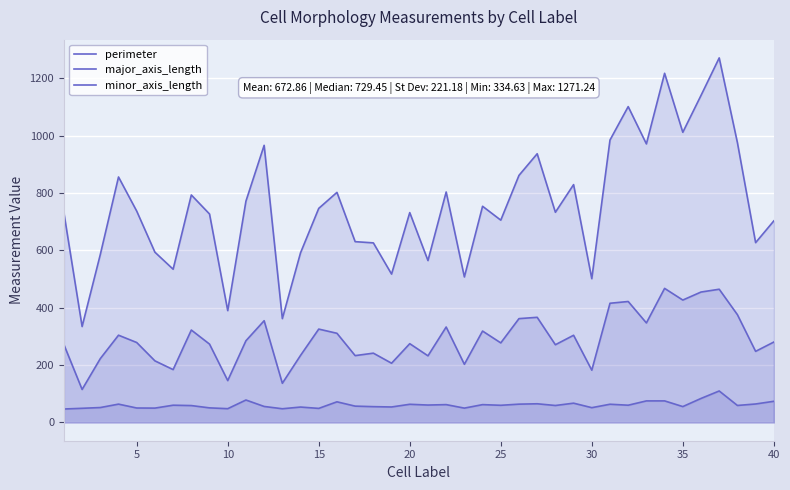

True or false: minor_axis_length has a value of 103.4 at 20.

False